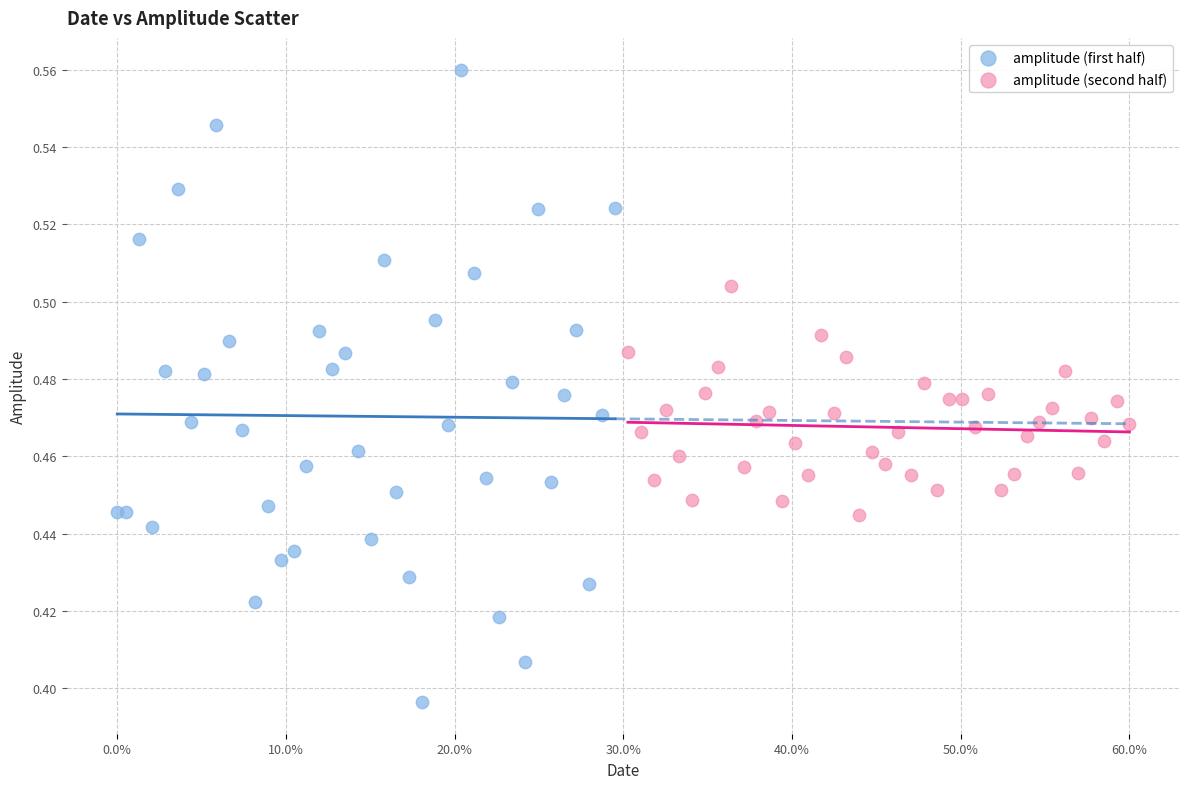

Which series contains the lowest Y value?

amplitude (first half)